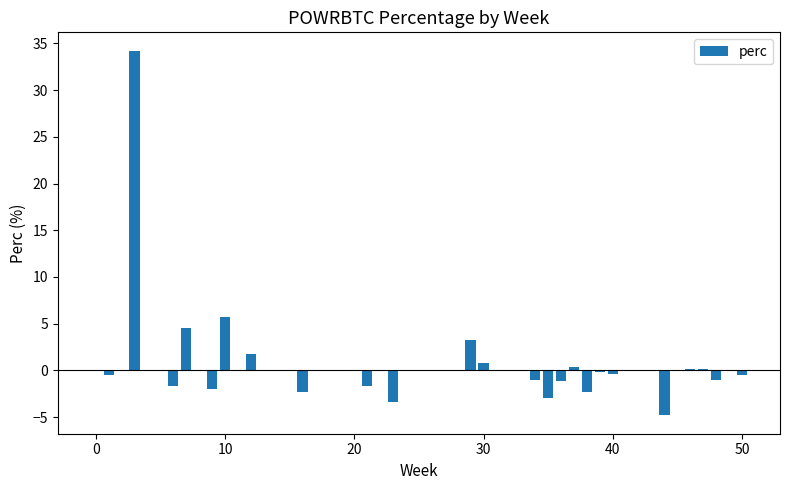

Count the number of data series in this chart.

1